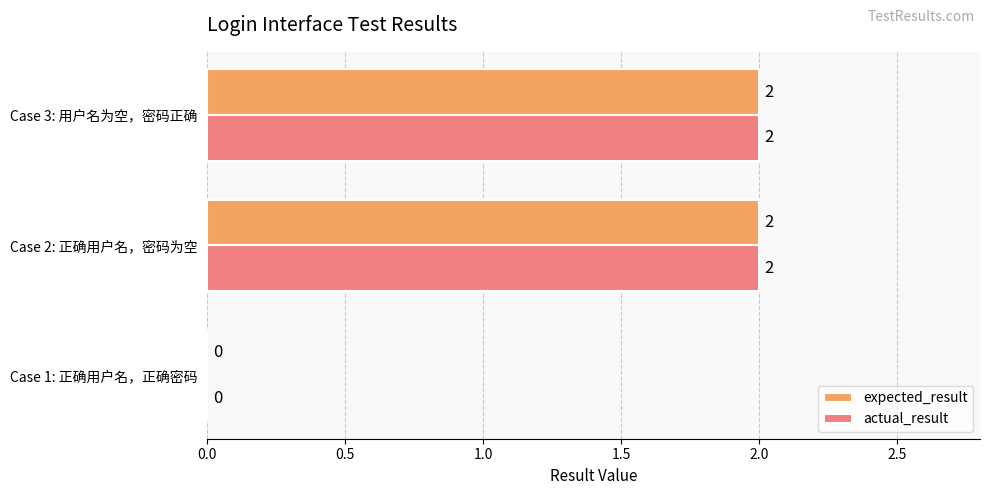

At which label is expected_result closest to 1?

Case 1: 正确用户名，正确密码